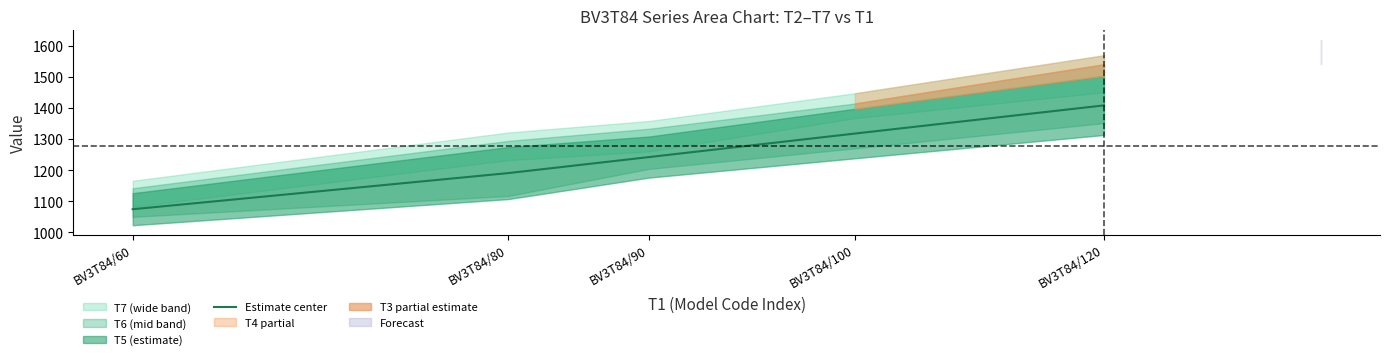

The value at BV3T84/80 is 1765.3. True or false?

False